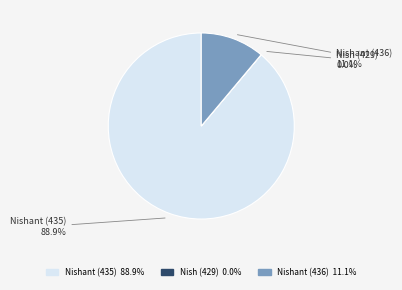

Combined, do Nishant (435) and Nishant (436) account for over 50%?

Yes